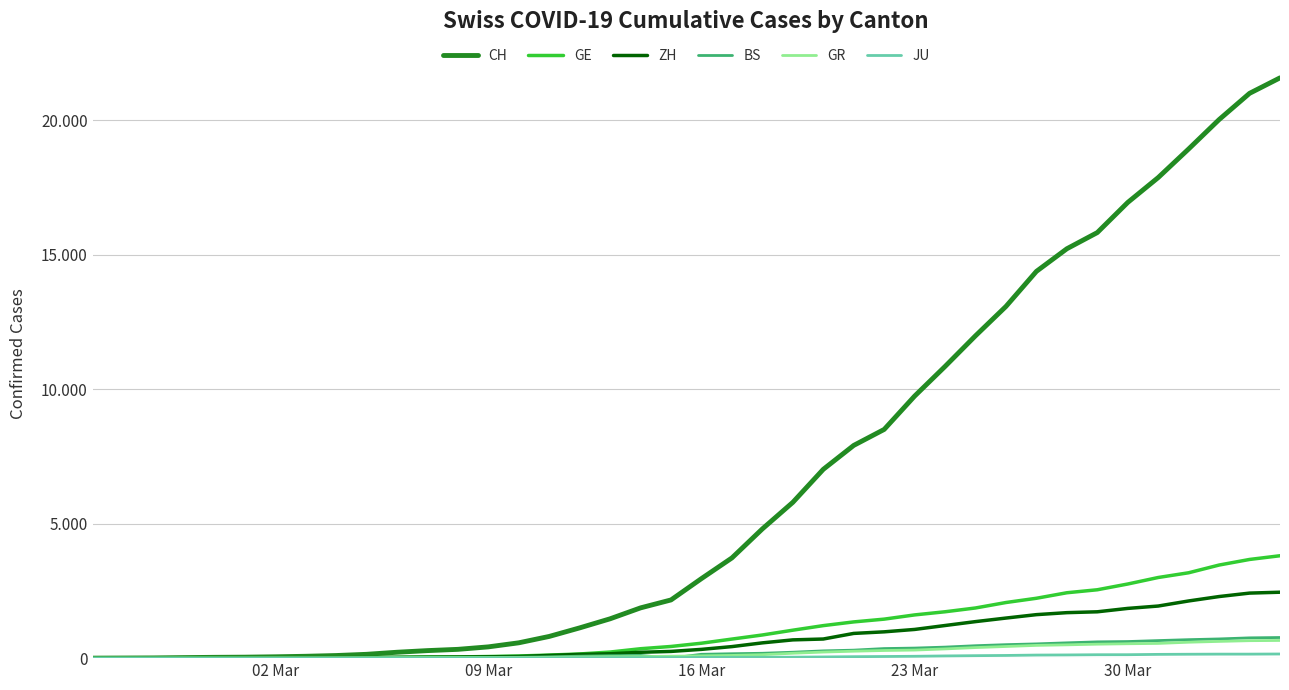

Does the chart display data point markers on the line(s)?

No